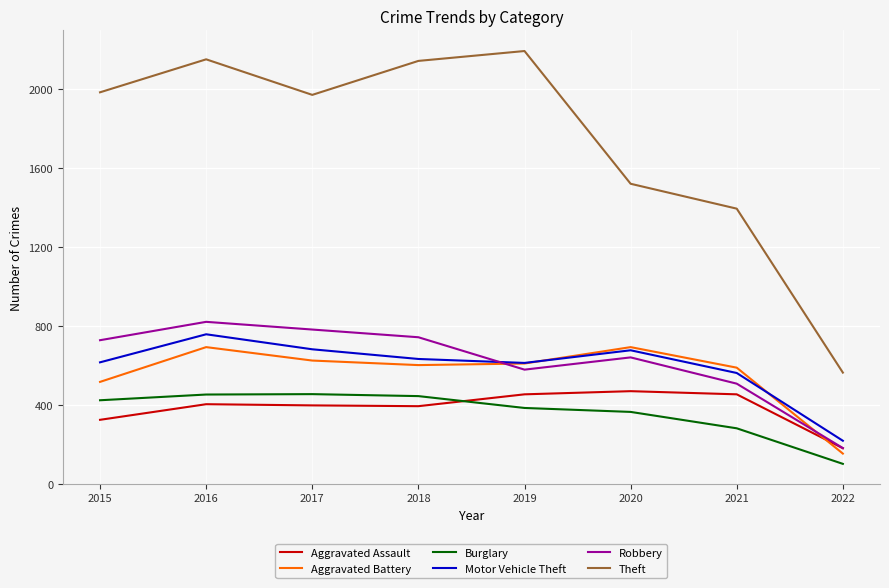

True or false: Aggravated Battery has a value of 152 at 2022.

True